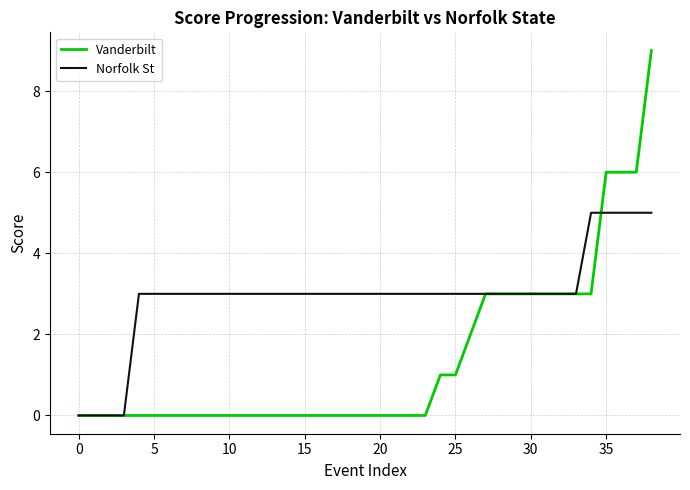

Which series has the largest total across all categories?

Norfolk St